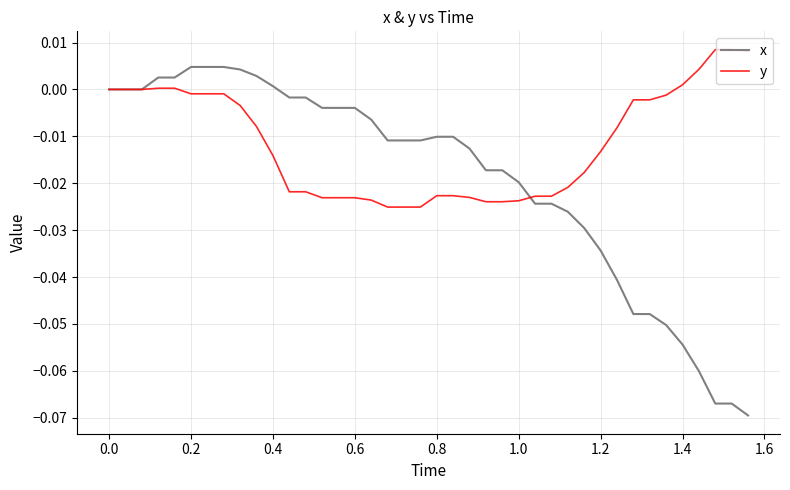

List the series in order of their overall mean, highest first.

y, x